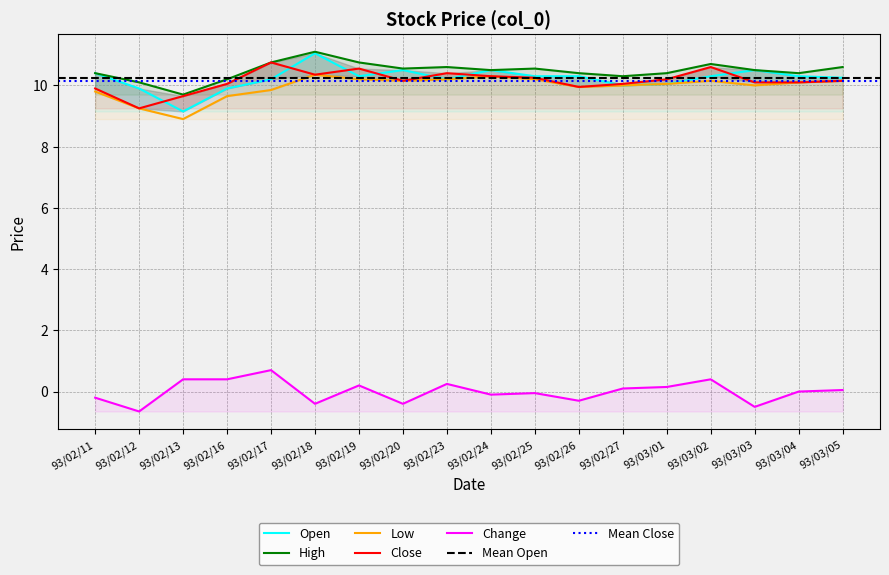

Reading left to right, list all the values displayed in this chart.

col_3: 93/02/11=10.4	93/02/12=9.9	93/02/13=9.2	93/02/16=9.9	93/02/17=10.2	93/02/18=11.1	93/02/19=10.3	93/02/20=10.5	93/02/23=10.2	93/02/24=10.5	93/02/25=10.3	93/02/26=10.3	93/02/27=10.0	93/03/01=10.1	93/03/02=10.3	93/03/03=10.5	93/03/04=10.3	93/03/05=10.2
col_4: 93/02/11=10.4	93/02/12=10.1	93/02/13=9.7	93/02/16=10.2	93/02/17=10.8	93/02/18=11.1	93/02/19=10.8	93/02/20=10.6	93/02/23=10.6	93/02/24=10.5	93/02/25=10.6	93/02/26=10.4	93/02/27=10.3	93/03/01=10.4	93/03/02=10.7	93/03/03=10.5	93/03/04=10.4	93/03/05=10.6
col_5: 93/02/11=9.8	93/02/12=9.2	93/02/13=8.9	93/02/16=9.7	93/02/17=9.8	93/02/18=10.3	93/02/19=10.2	93/02/20=10.2	93/02/23=10.2	93/02/24=10.3	93/02/25=10.2	93/02/26=9.9	93/02/27=10.0	93/03/01=10.1	93/03/02=10.2	93/03/03=10.0	93/03/04=10.1	93/03/05=10.2
col_6: 93/02/11=9.9	93/02/12=9.2	93/02/13=9.7	93/02/16=10.1	93/02/17=10.8	93/02/18=10.3	93/02/19=10.6	93/02/20=10.2	93/02/23=10.4	93/02/24=10.3	93/02/25=10.2	93/02/26=9.9	93/02/27=10.1	93/03/01=10.2	93/03/02=10.6	93/03/03=10.1	93/03/04=10.1	93/03/05=10.2
col_7: 93/02/11=-0.2	93/02/12=-0.7	93/02/13=0.4	93/02/16=0.4	93/02/17=0.7	93/02/18=-0.4	93/02/19=0.2	93/02/20=-0.4	93/02/23=0.2	93/02/24=-0.1	93/02/25=-0.1	93/02/26=-0.3	93/02/27=0.1	93/03/01=0.1	93/03/02=0.4	93/03/03=-0.5	93/03/04=0.0	93/03/05=0.1